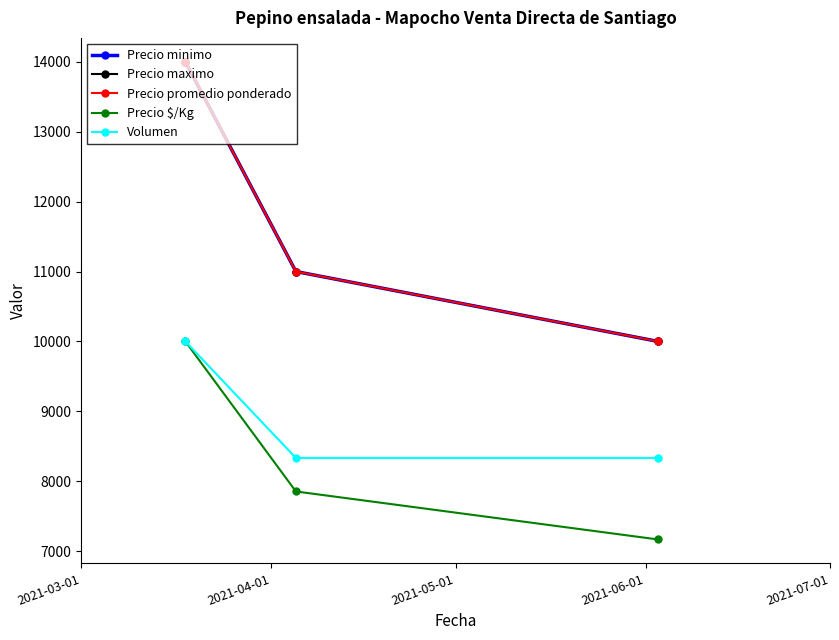

Is this an area chart (filled region under the line)?

No